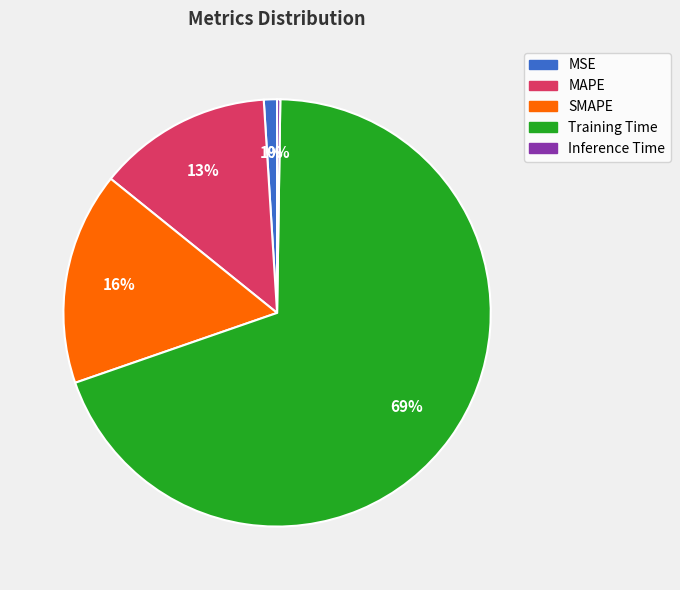

What percentage is the MAPE slice, to the nearest percent?

13%